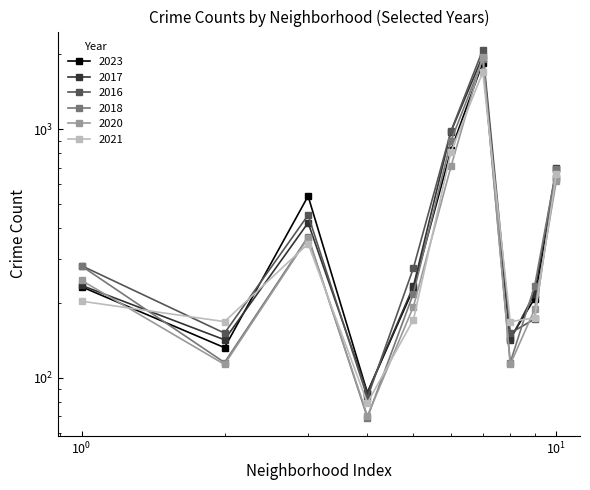

Which series changed the most between Auburn Gresham and Avalon Park?

2017